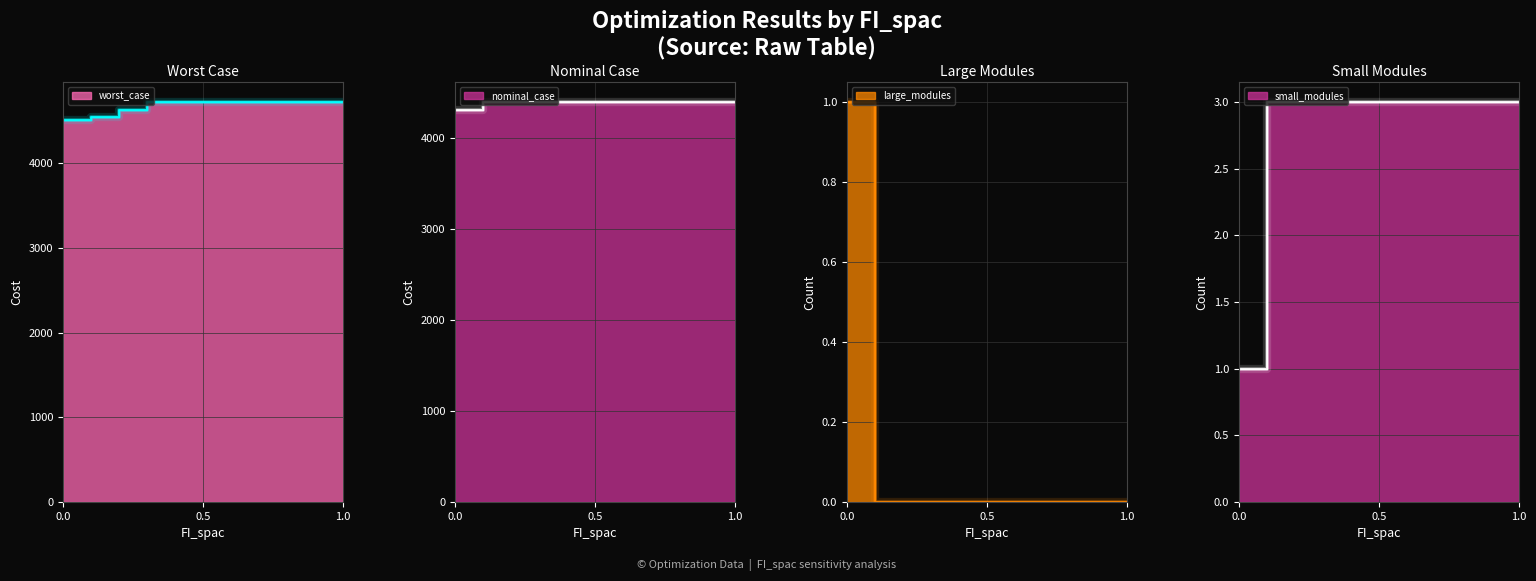

At which category is the sum across all series the highest?

0.3